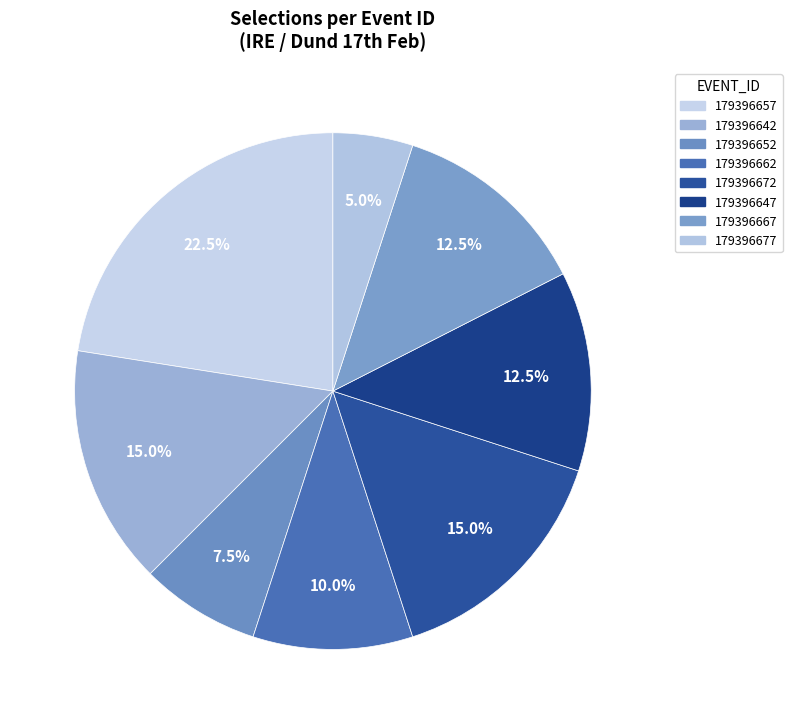

How many segments does this pie chart have?

8